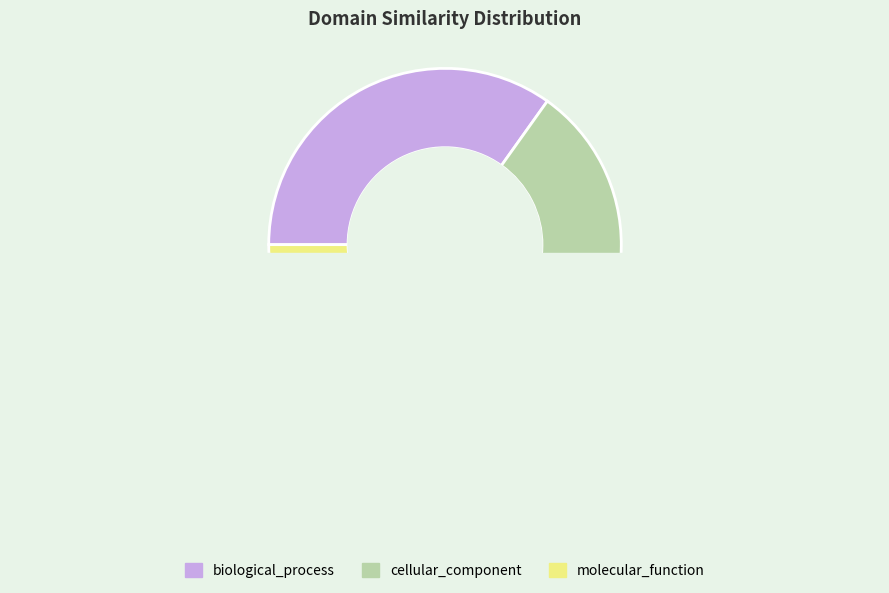

Is the sum of biological_process and molecular_function greater than half?

Yes